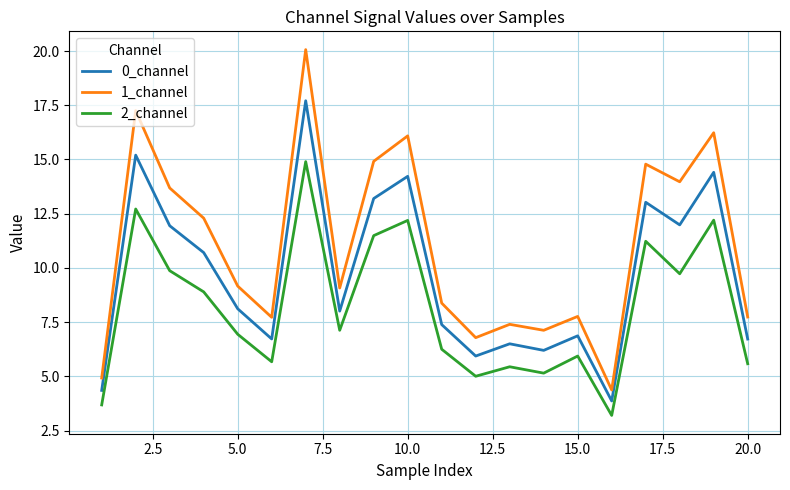

Which series has the widest spread of values?

1_channel